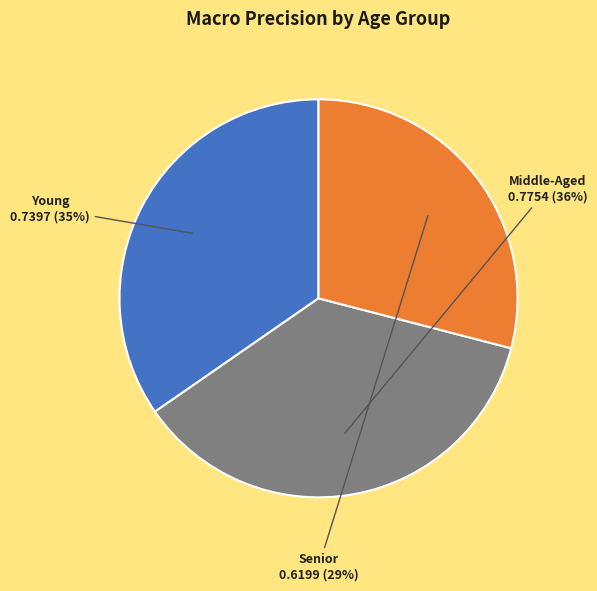

To the nearest percent, what is the difference between the largest and smallest slice percentages?

7%